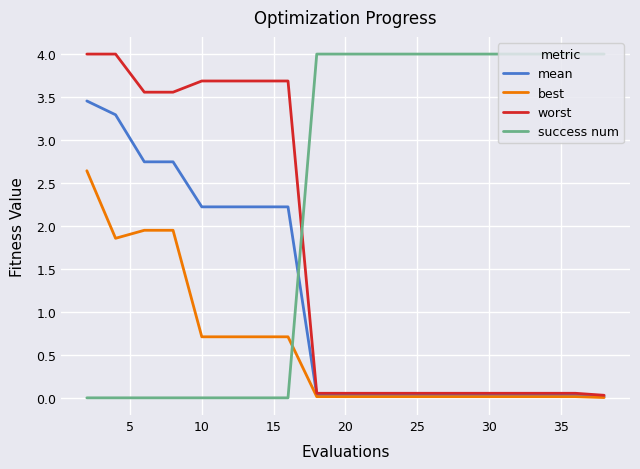

What is the difference between the maximum and minimum values in the success num series?

4.0